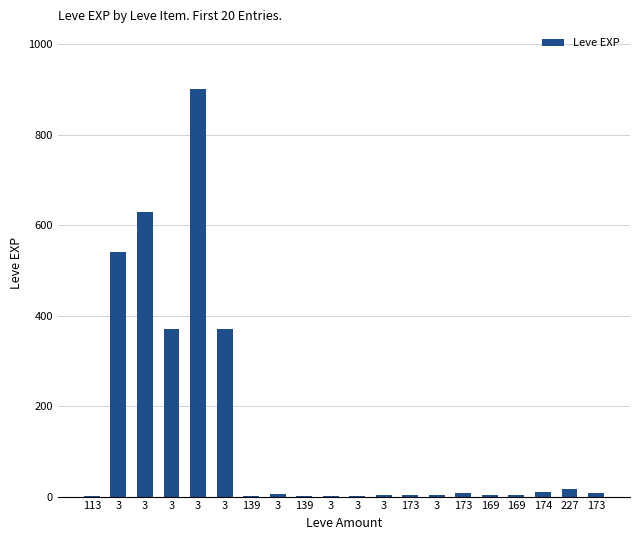

Are the bars horizontal?

No